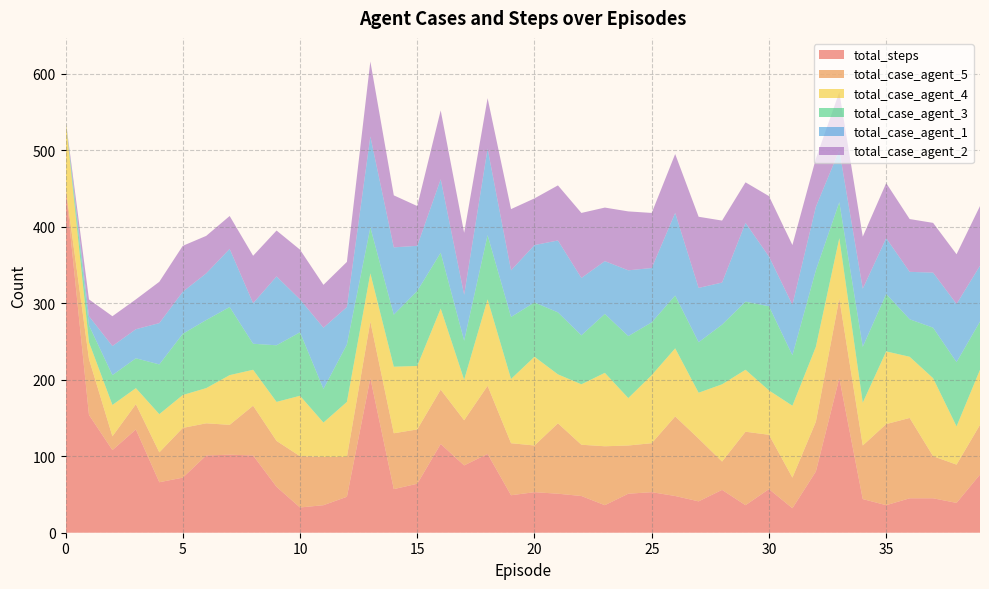

Reading left to right, list all the values displayed in this chart.

total_steps: 0=452	1=154	2=108	3=135	4=66	5=72	6=101	7=102	8=101	9=60	10=33	11=36	12=47	13=202	14=57	15=64	16=116	17=88	18=103	19=49	20=53	21=51	22=48	23=36	24=51	25=53	26=48	27=41	28=56	29=36	30=57	31=32	32=80	33=202	34=44	35=36	36=45	37=45	38=39	39=76
total_case_agent_5: 0=0	1=73	2=18	3=33	4=39	5=65	6=42	7=39	8=65	9=60	10=67	11=63	12=52	13=74	14=73	15=71	16=71	17=59	18=89	19=68	20=61	21=92	22=67	23=77	24=63	25=64	26=104	27=82	28=37	29=96	30=71	31=40	32=65	33=104	34=70	35=106	36=105	37=55	38=50	39=65
total_case_agent_4: 0=89	1=22	2=41	3=21	4=50	5=43	6=46	7=65	8=47	9=51	10=79	11=45	12=72	13=63	14=87	15=83	16=106	17=53	18=113	19=84	20=116	21=64	22=79	23=96	24=62	25=89	26=89	27=60	28=101	29=81	30=58	31=94	32=98	33=79	34=56	35=95	36=80	37=102	38=50	39=72
total_case_agent_3: 0=0	1=22	2=39	3=39	4=65	5=80	6=89	7=89	8=34	9=74	10=83	11=44	12=75	13=60	14=68	15=98	16=73	17=51	18=84	19=81	20=71	21=81	22=64	23=77	24=81	25=69	26=69	27=66	28=78	29=89	30=110	31=66	32=100	33=47	34=73	35=75	36=49	37=66	38=84	39=63
total_case_agent_1: 0=0	1=12	2=38	3=38	4=54	5=55	6=61	7=76	8=53	9=90	10=43	11=80	12=49	13=119	14=88	15=59	16=96	17=60	18=113	19=61	20=75	21=94	22=75	23=69	24=86	25=71	26=108	27=71	28=55	29=103	30=65	31=66	32=83	33=68	34=76	35=73	36=62	37=72	38=76	39=73
total_case_agent_2: 0=0	1=22	2=39	3=39	4=54	5=60	6=49	7=43	8=62	9=60	10=65	11=56	12=59	13=98	14=68	15=52	16=90	17=81	18=66	19=80	20=61	21=72	22=85	23=70	24=77	25=72	26=77	27=93	28=81	29=53	30=79	31=78	32=63	33=76	34=68	35=72	36=69	37=65	38=65	39=78